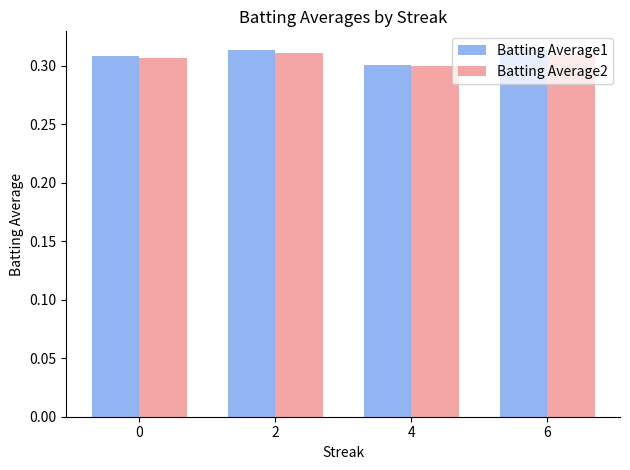

True or false: Batting Average1 has a value of 0.3 at 2.

True